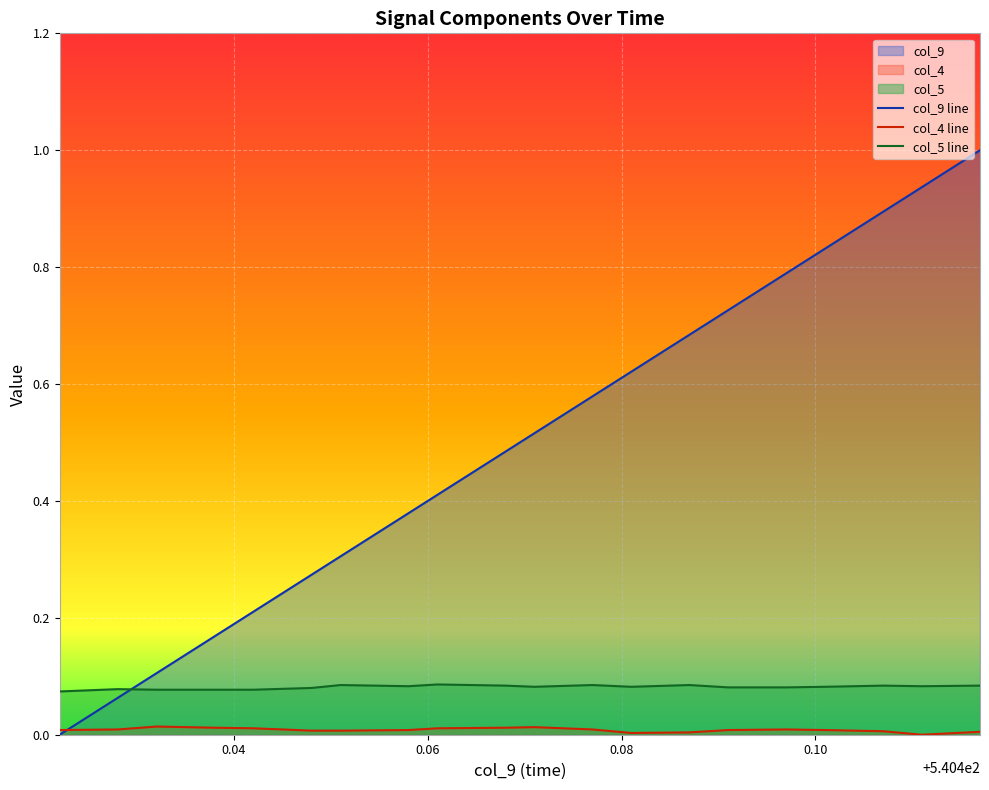

Which series has the largest range (max minus min)?

col_9 line